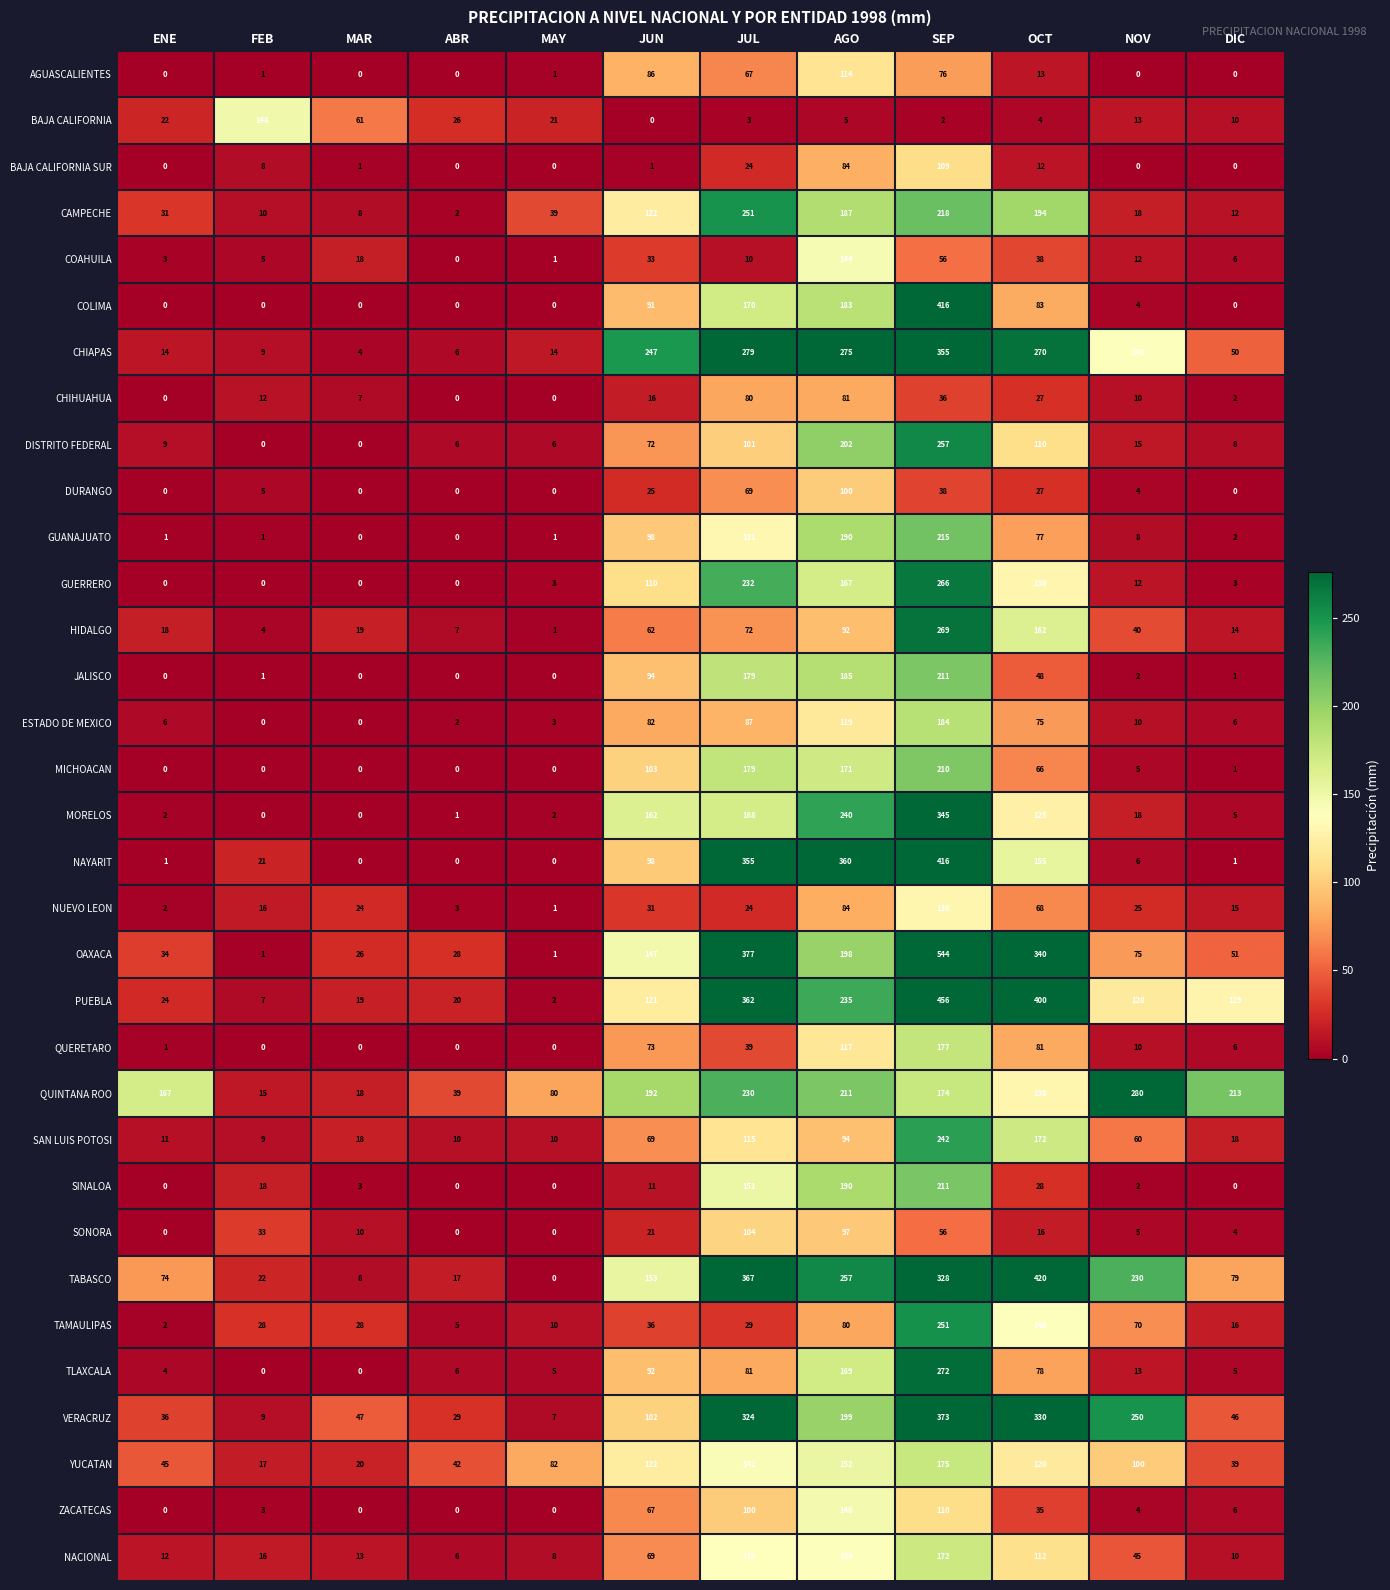

How many positive values does the NAYARIT series have?

9